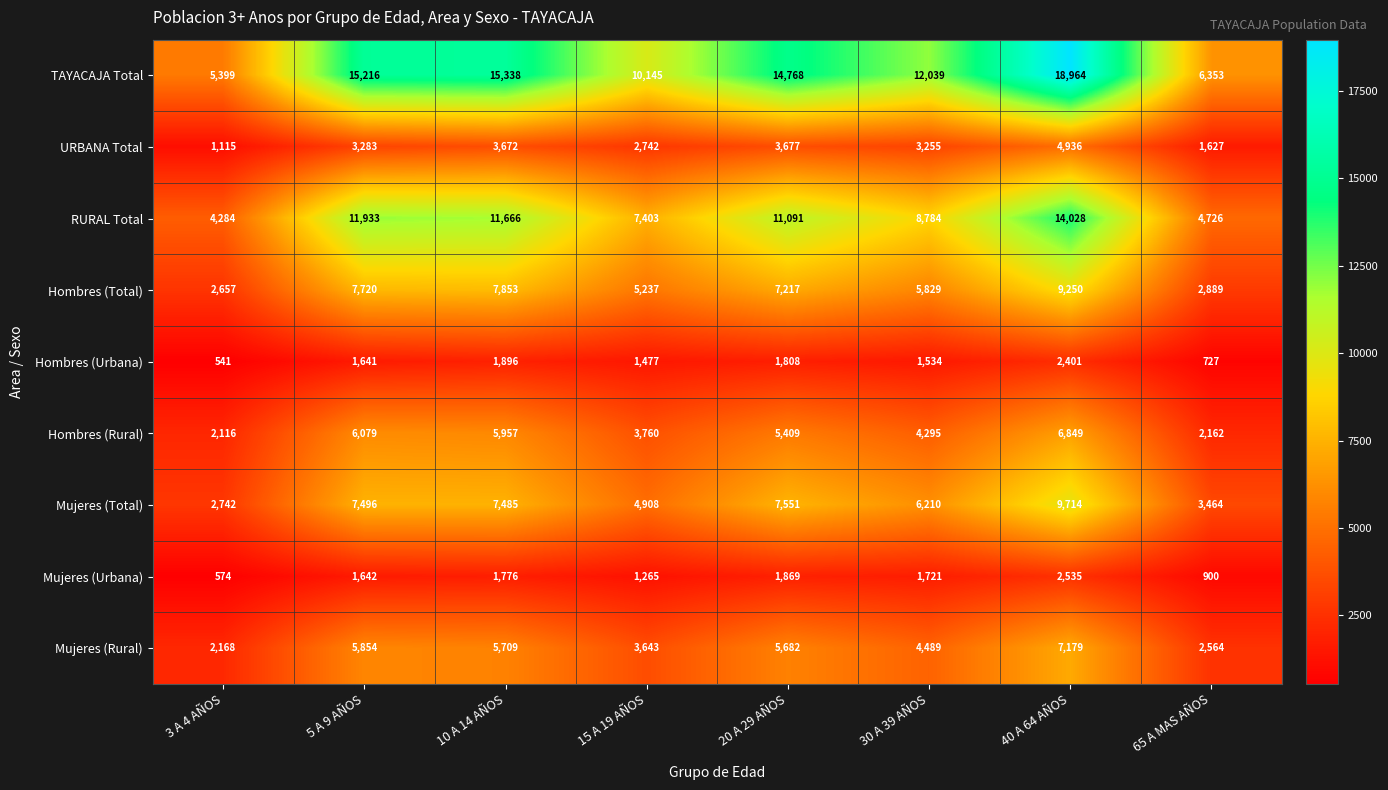

What is the difference between the maximum and minimum values in the TAYACAJA Total series?

13565